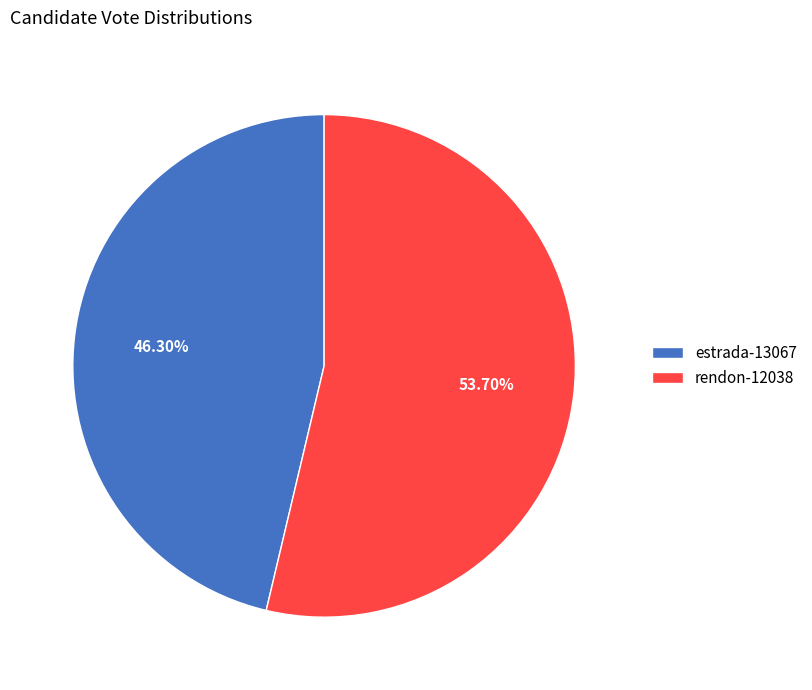

What is the ratio of the value at rendon-12038 to the value at estrada-13067?

1.2